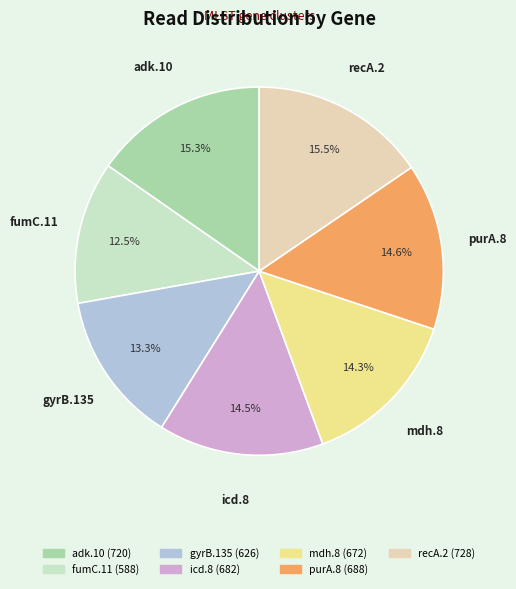

To the nearest percent, what is the combined percentage of adk.10 and recA.2?

31%